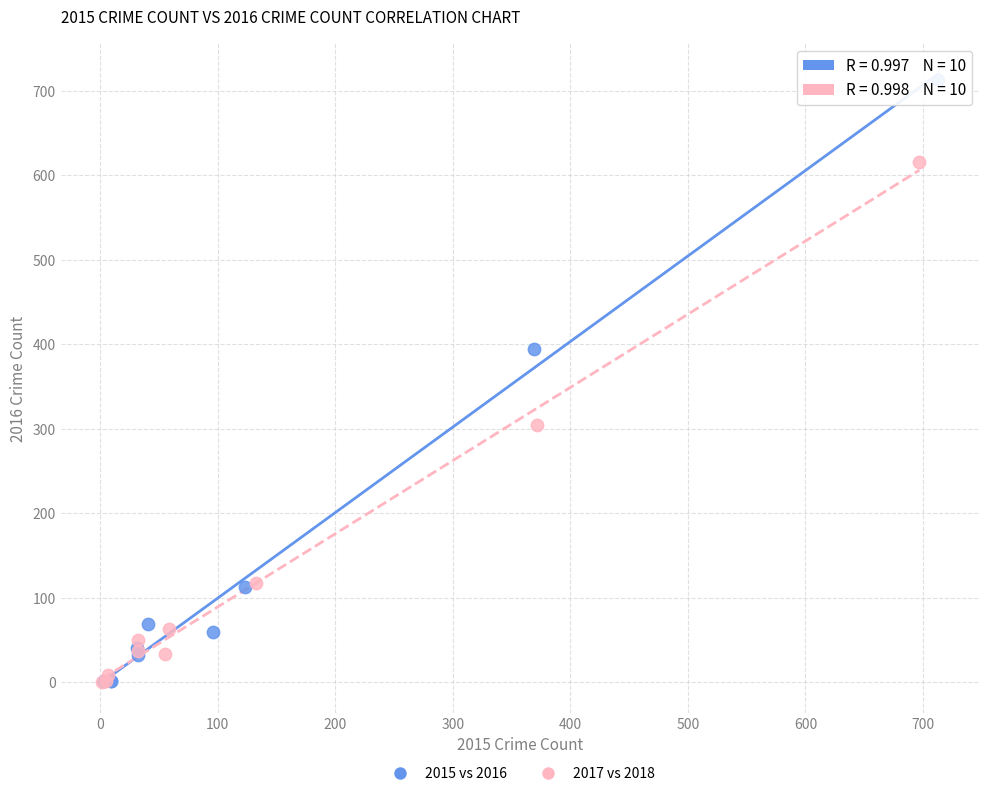

What are all the series names shown in the legend?

2015 vs 2016, 2017 vs 2018